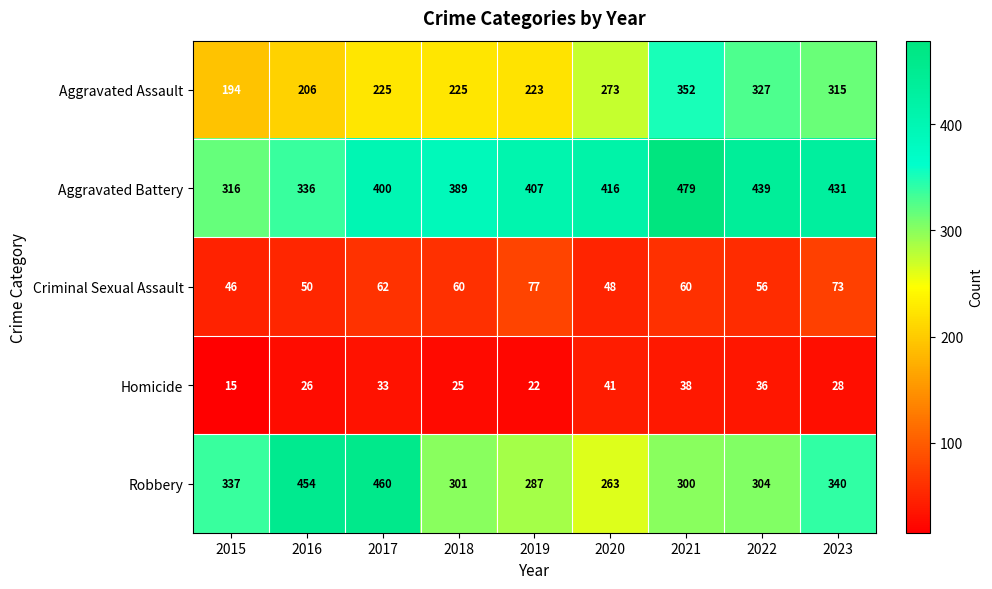

At how many categories does at least one series exceed 36?

9